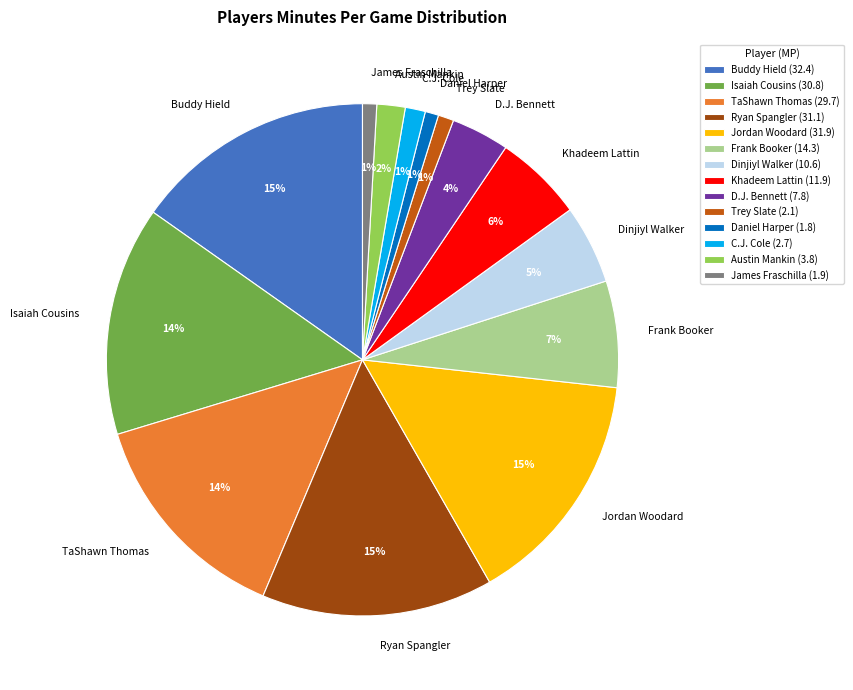

To the nearest percent, what is the combined percentage of James Fraschilla (1.9) and Buddy Hield (32.4)?

16%